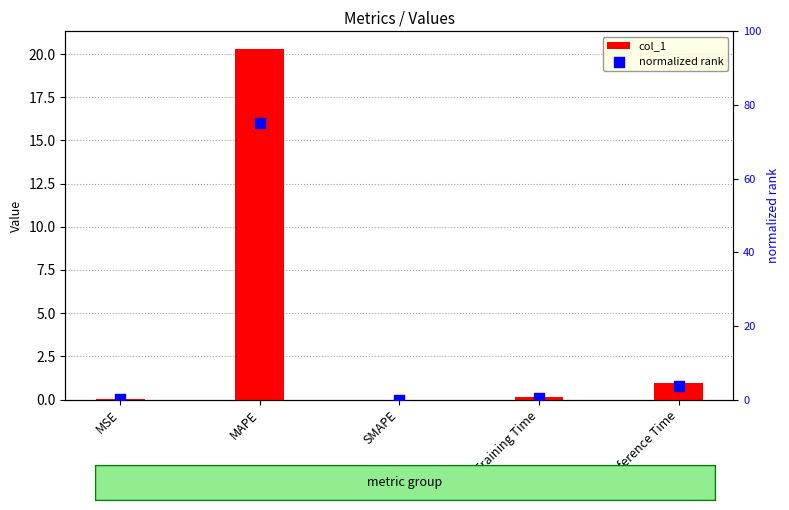

At how many categories does at least one series exceed 13?

1